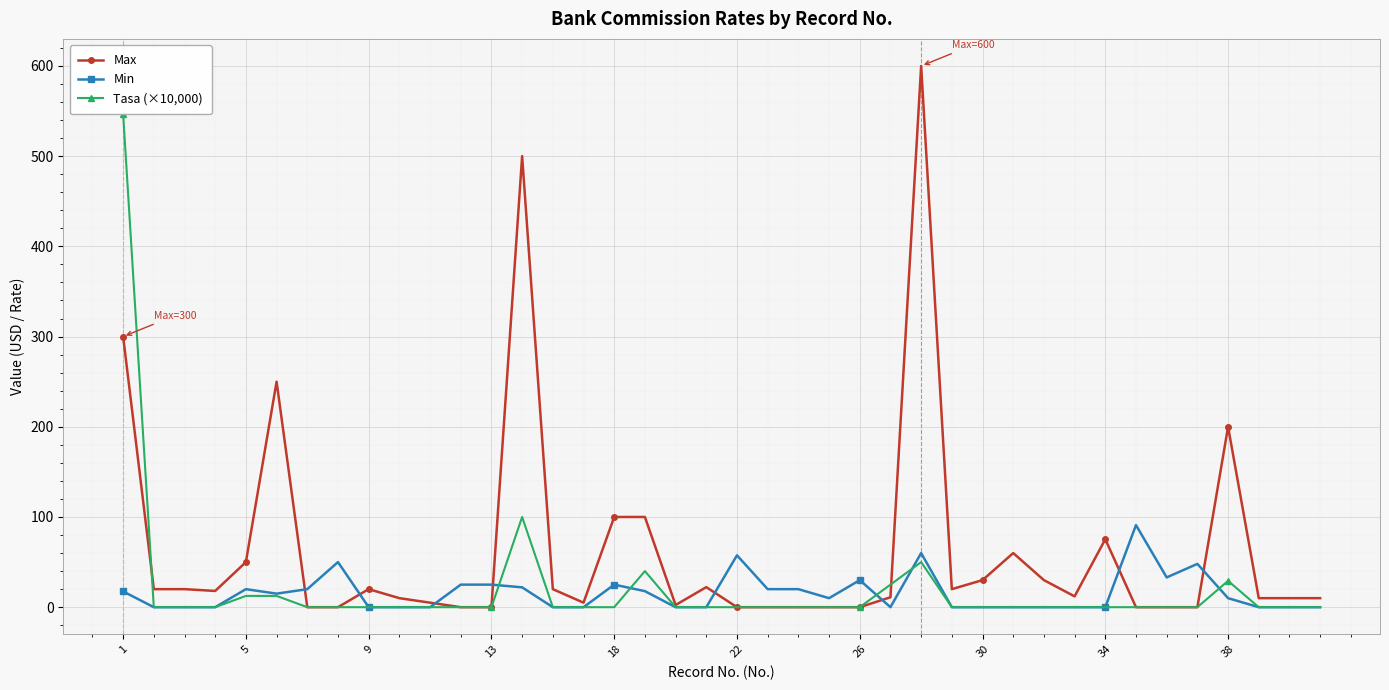

What is the maximum value for Min?

91.0